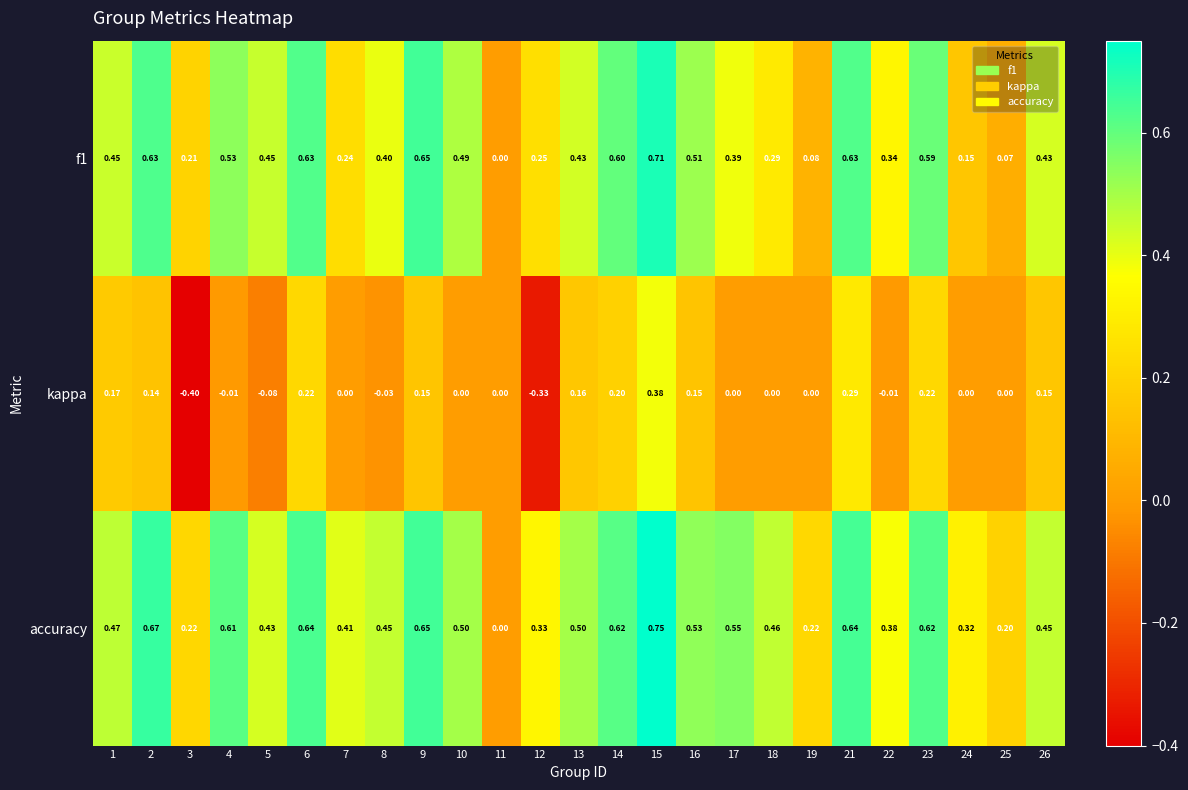

At 26, list the series in order from smallest to largest.

kappa, f1, accuracy